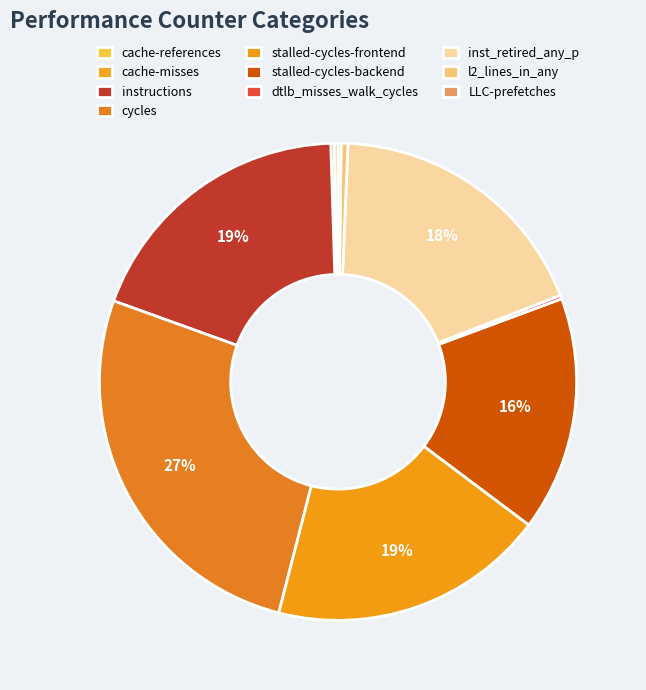

How many segments does this pie chart have?

10